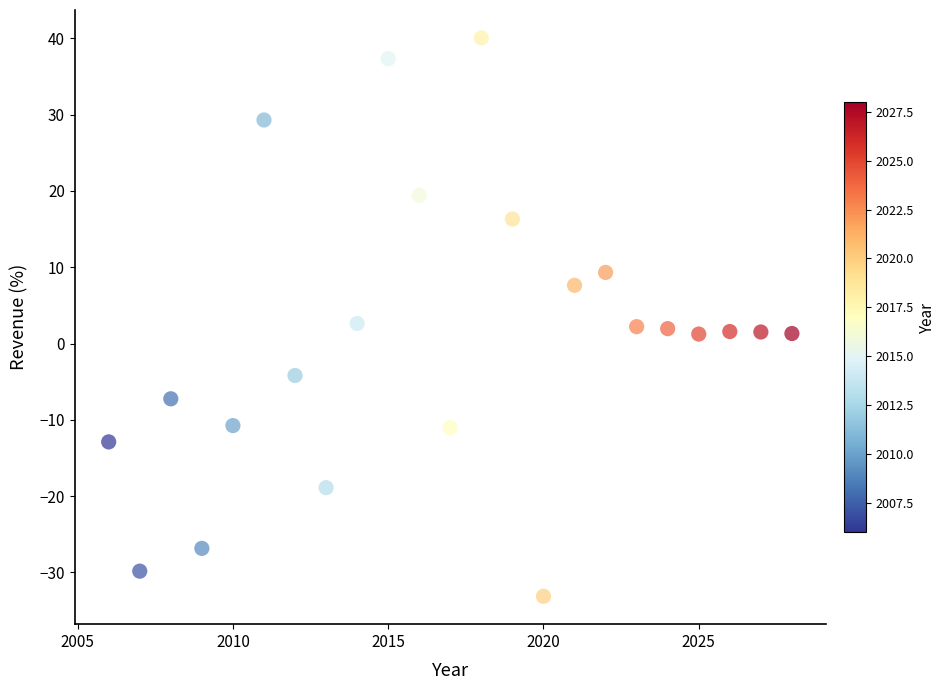

What is the range of Y values (max minus min)?

73.2